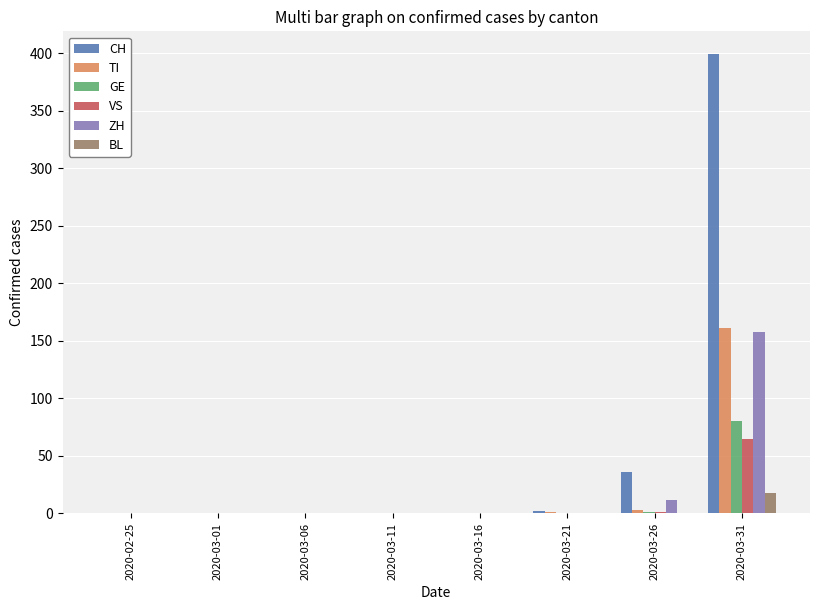

At which category is the sum across all series the highest?

2020-03-31